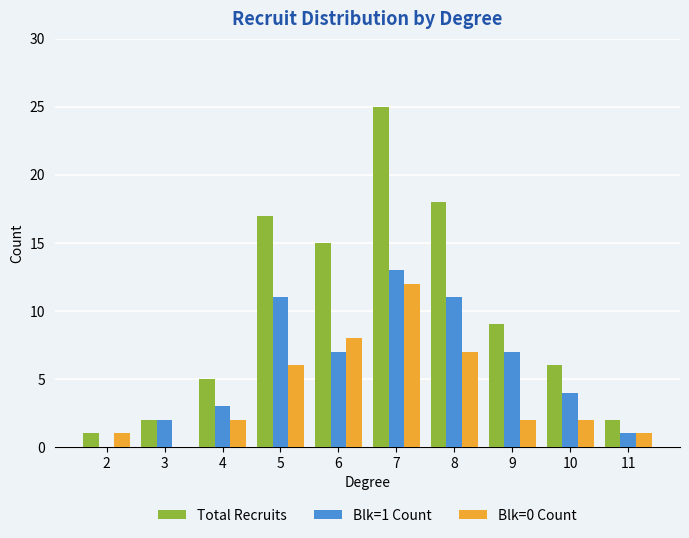

Which label corresponds to the largest value in the chart?

7